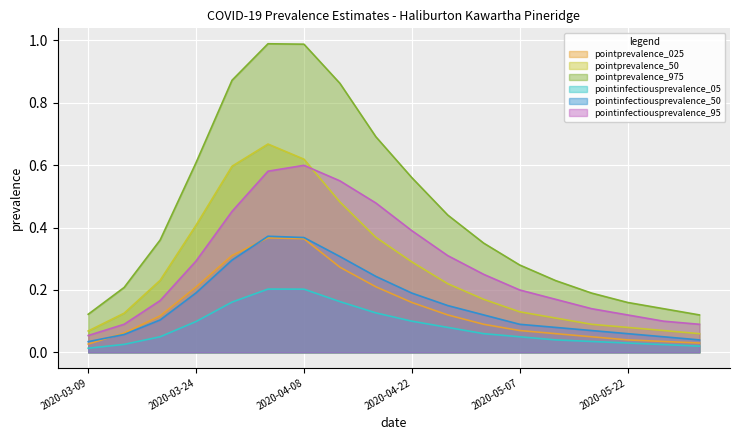

What is the difference between the second highest and second lowest values in the pointinfectiousprevalence_05 series?

0.2